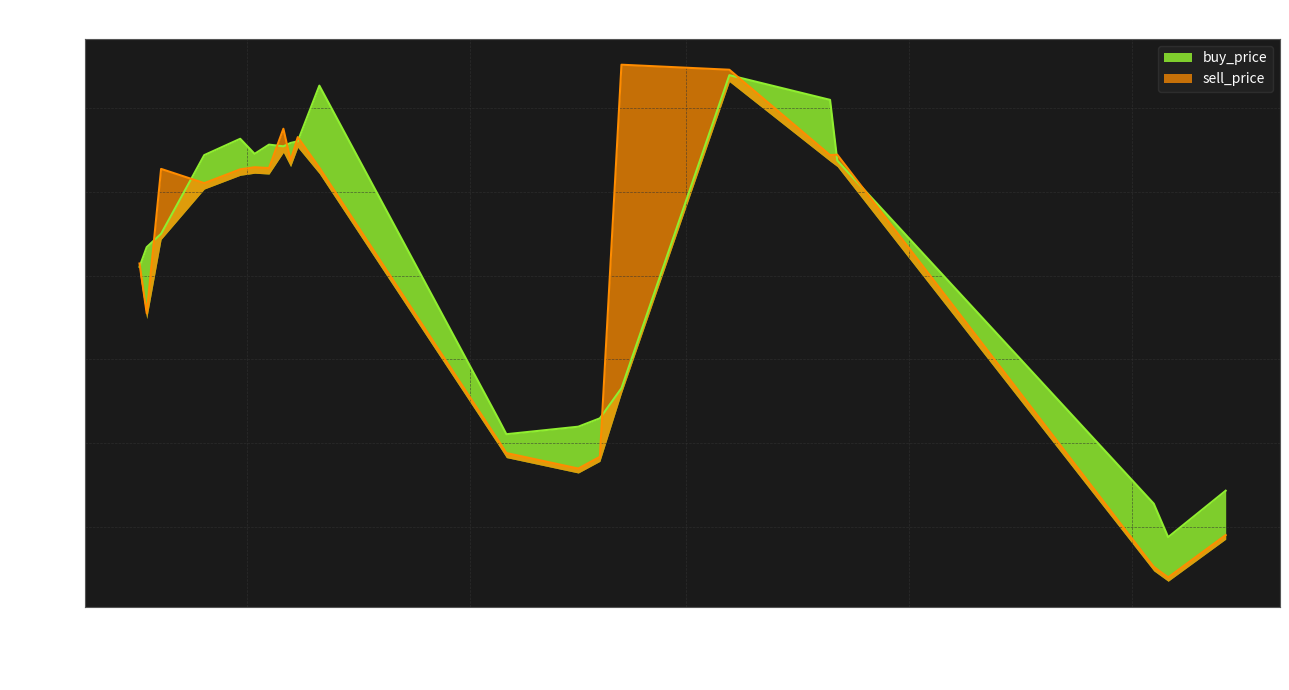

The value of sell_price at 2019-11-05 is 0.0. True or false?

False